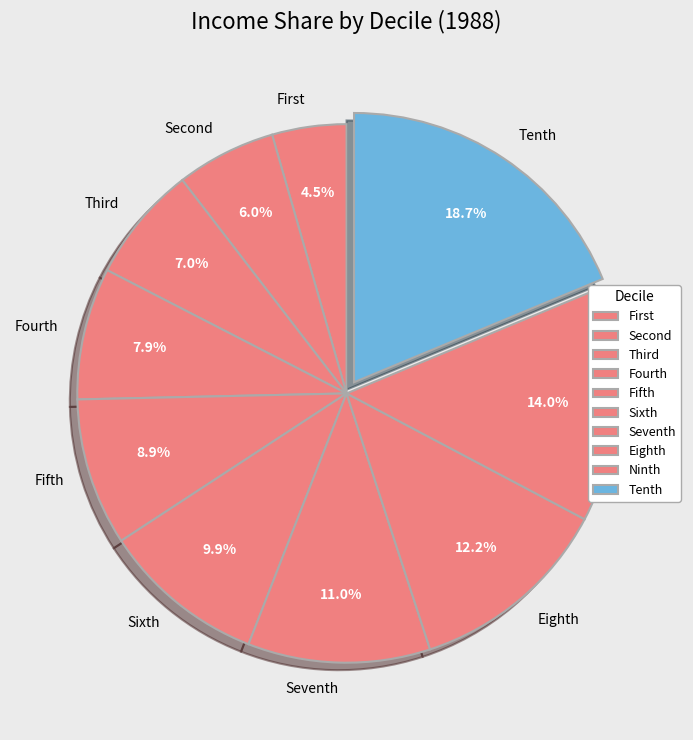

To the nearest percent, what is the combined percentage of Sixth and Seventh?

21%